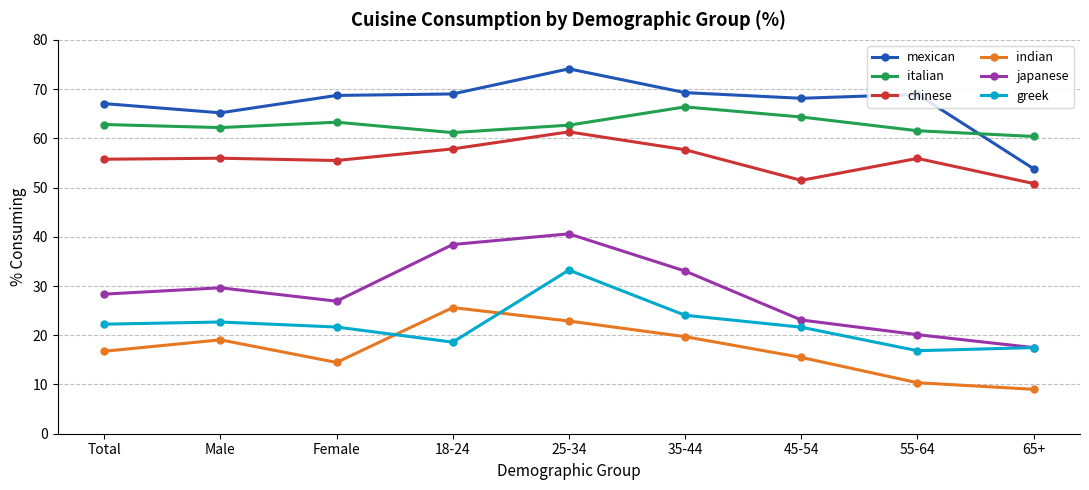

What is the total value across all series at 55-64?

233.7